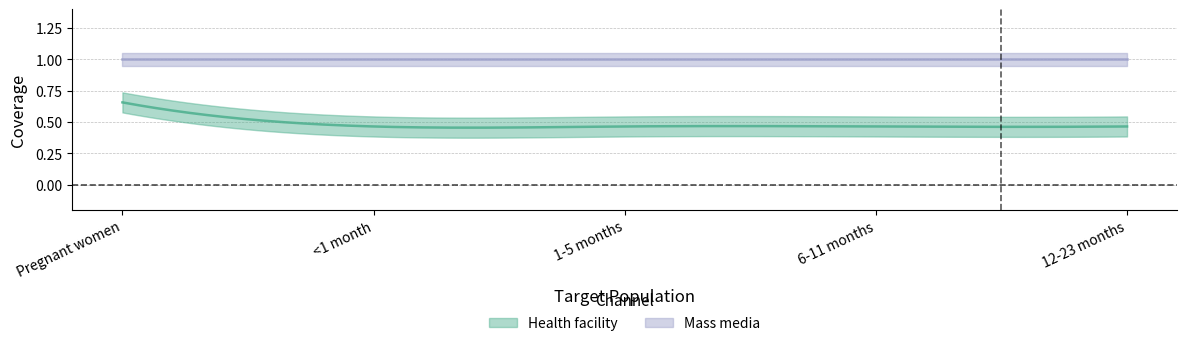

What is the label of the 2nd point from the left?

<1 month